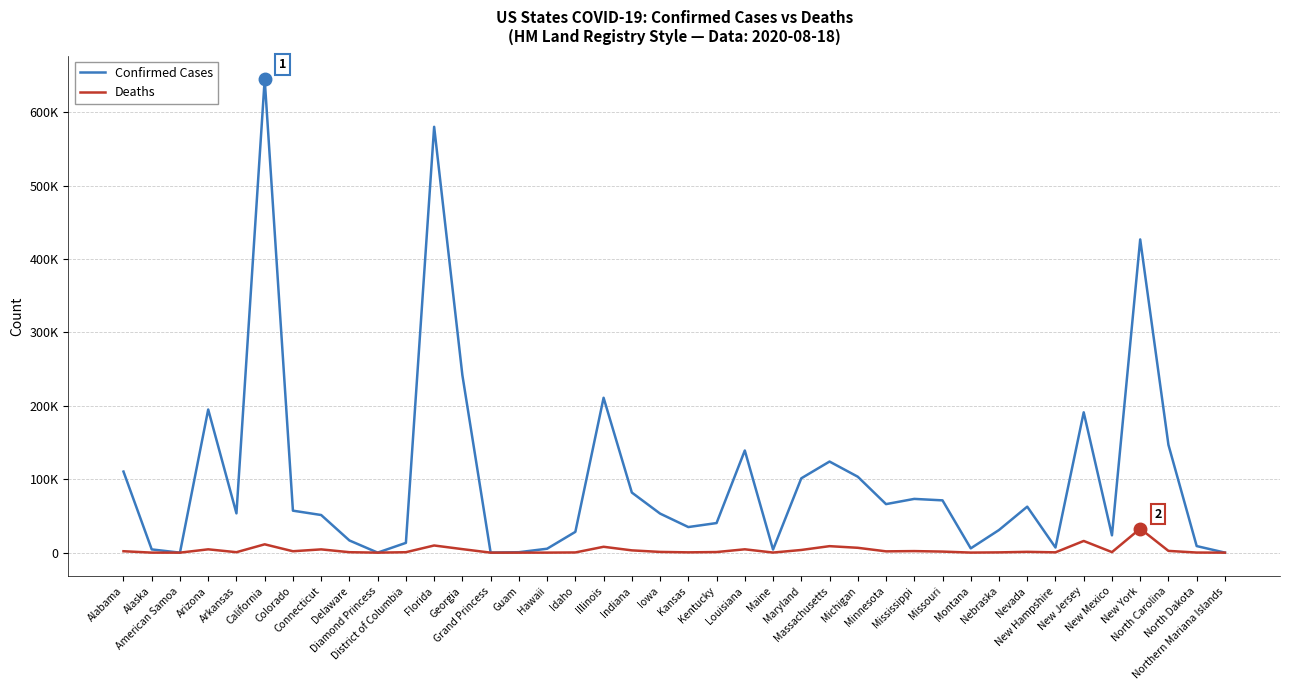

The Deaths series shows 3 at Grand Princess. True or false?

True